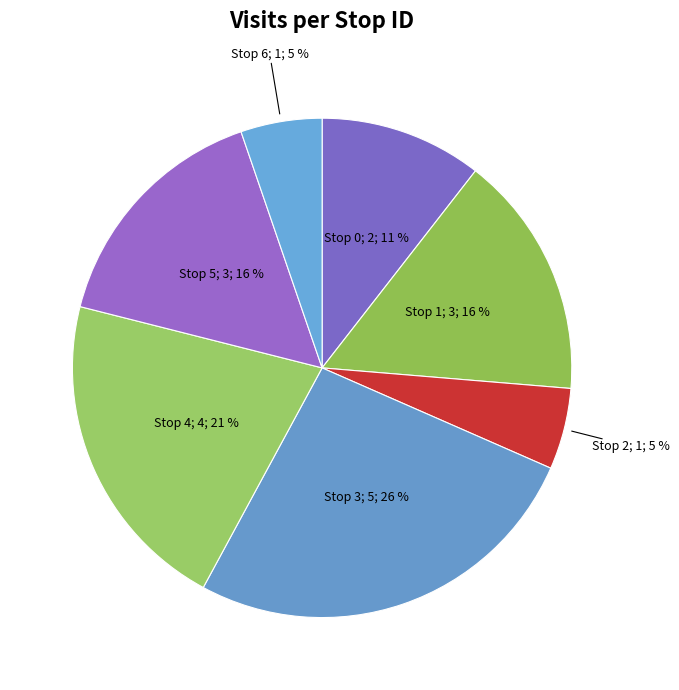

How many segments does this pie chart have?

7